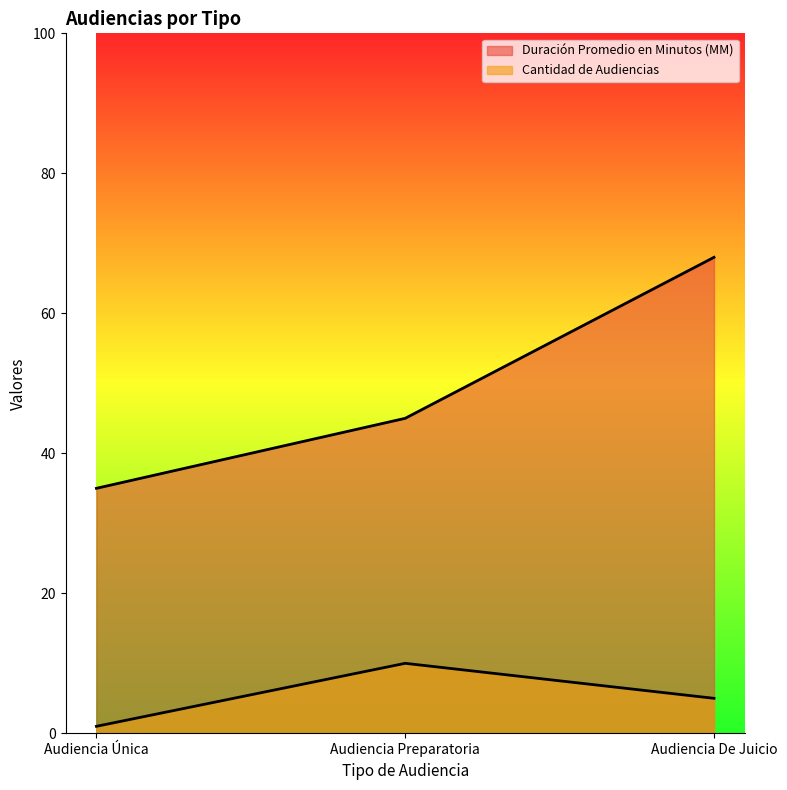

How many lines are shown in the chart?

2